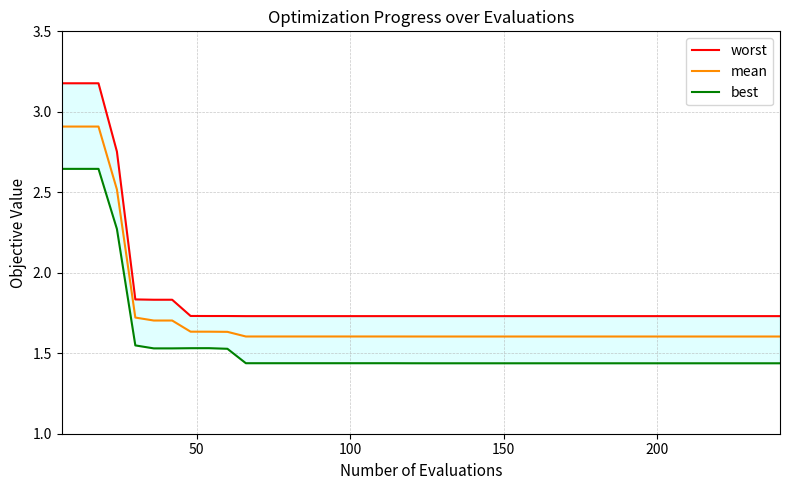

What is the highest value of the mean series?

2.9